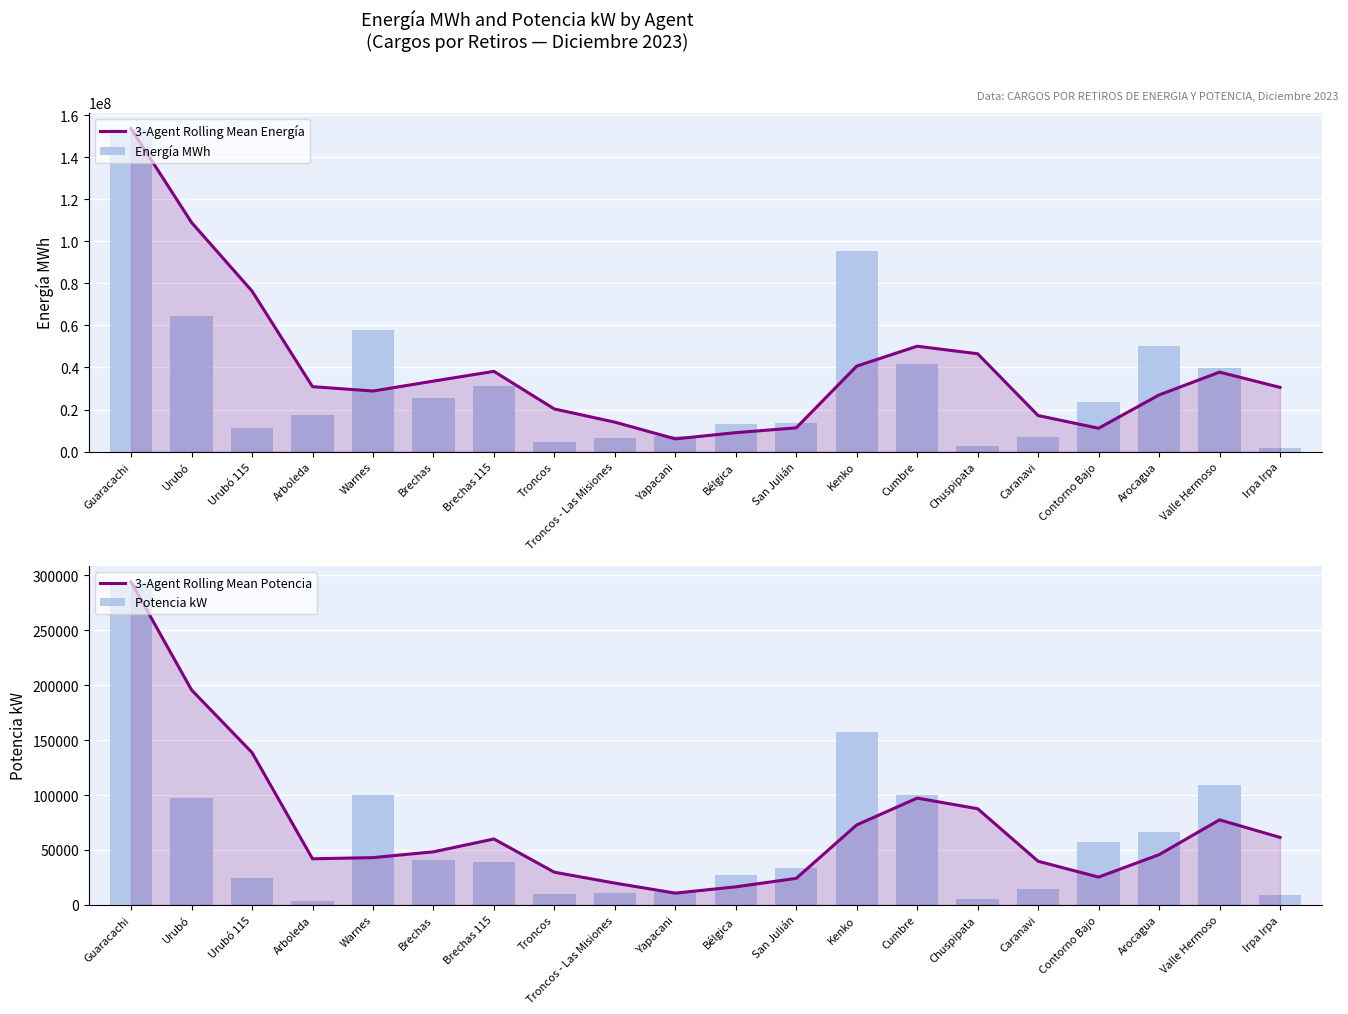

Is it true that 3-Agent Rolling Mean Potencia equals 29026.1 at Arocagua?

False